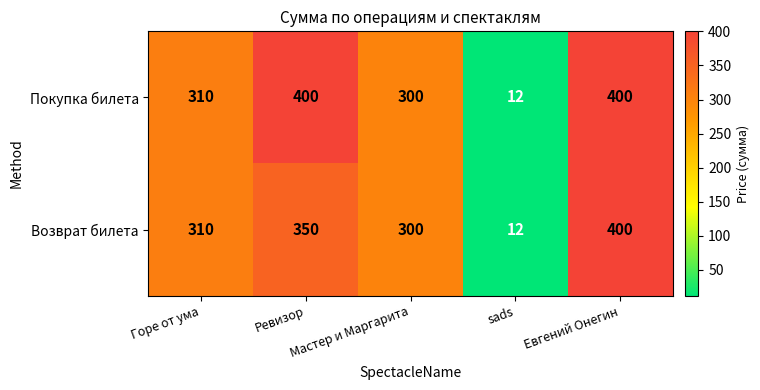

At how many categories does at least one series exceed 132?

4